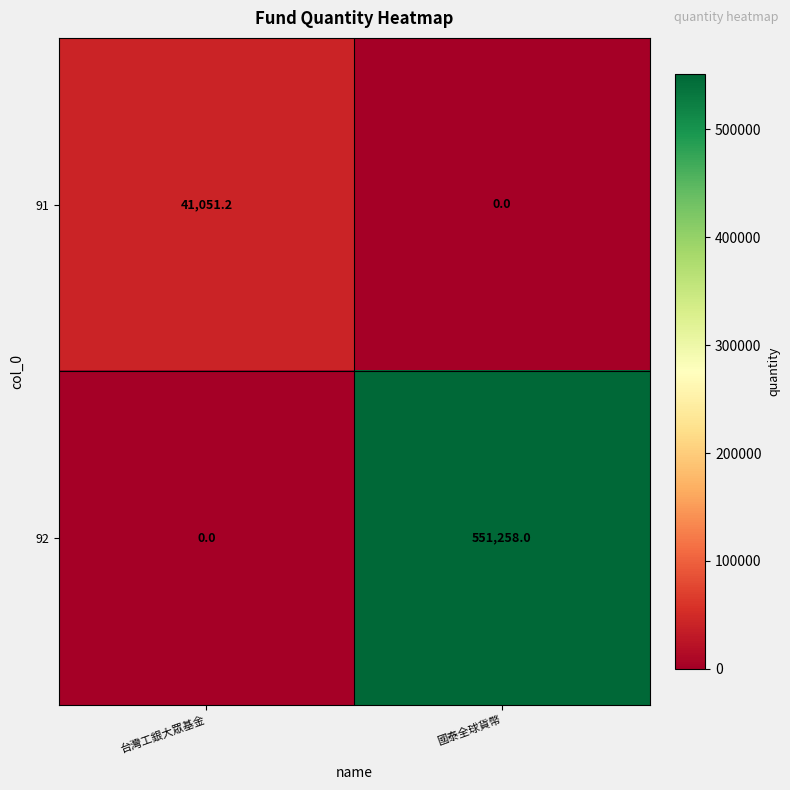

Reading right to left, list all the values displayed in this chart.

91: 0.0	41051.2
92: 551258.0	0.0